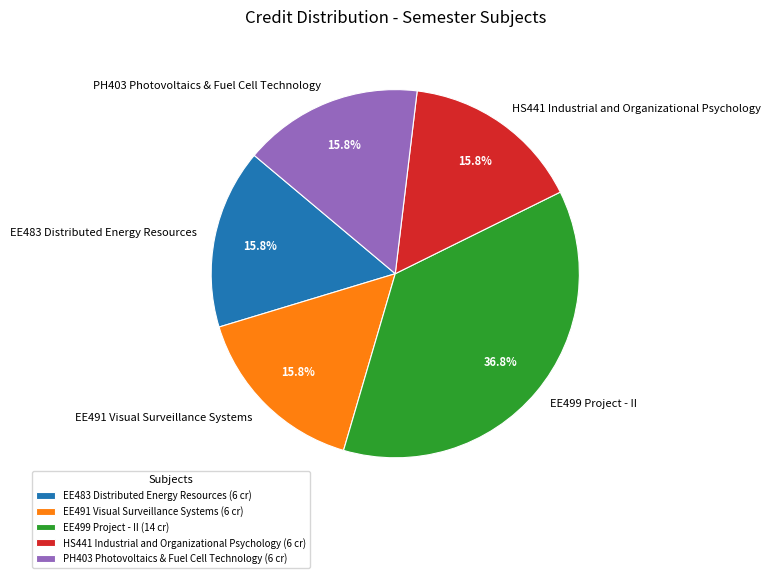

Does EE483 Distributed Energy Resources represent more than half of the total?

No